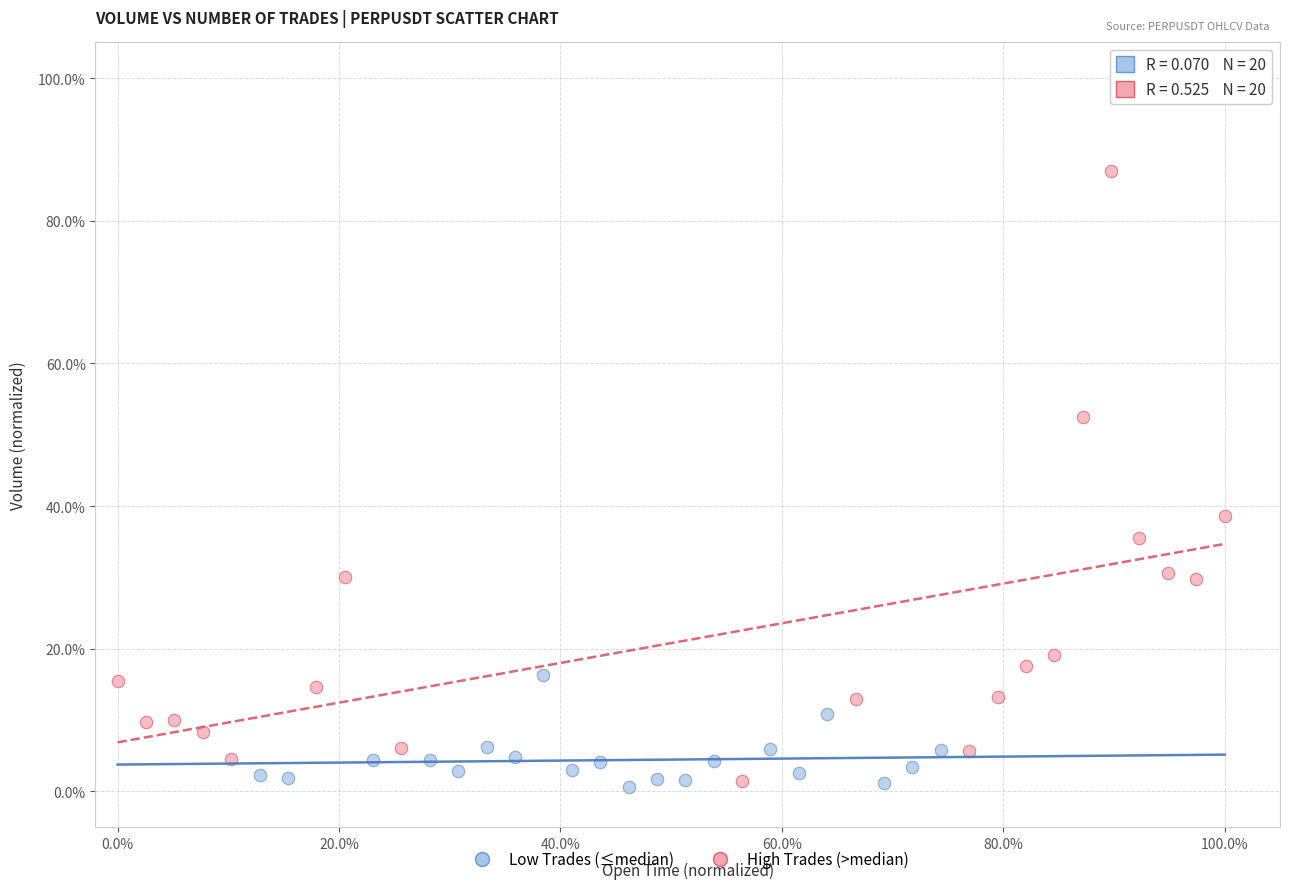

Which series contains the highest Y value?

High Trades (>median)